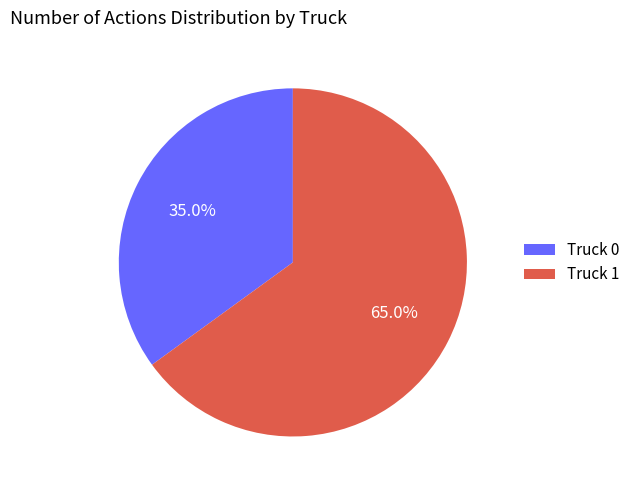

To the nearest percent, what is the difference between the largest and smallest slice percentages?

30%